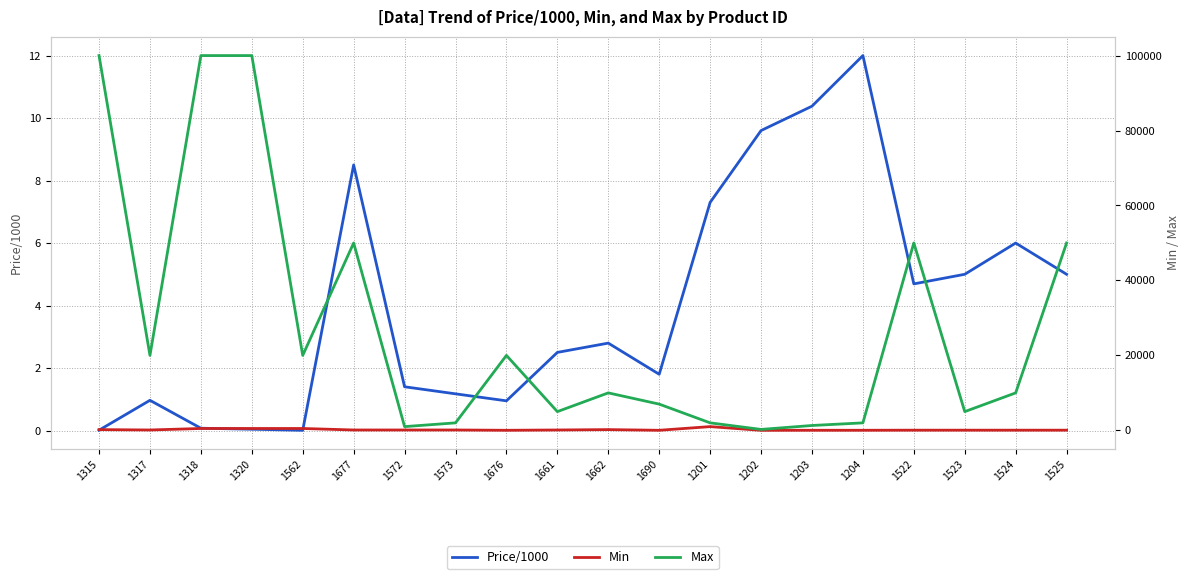

Is it true that Price/1000 equals 0.0 at 1320?

True